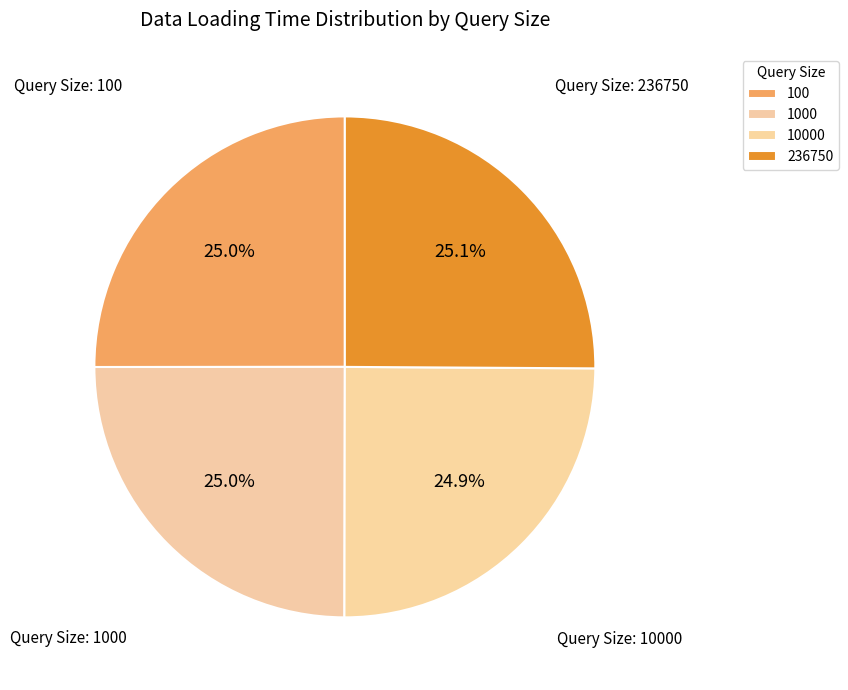

Count the number of slices in the pie.

4